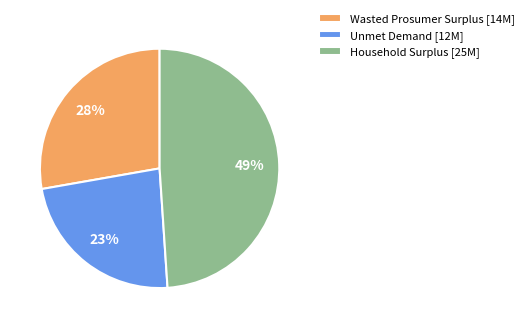

The Unmet Demand slice represents 10% of the pie. True or false?

False